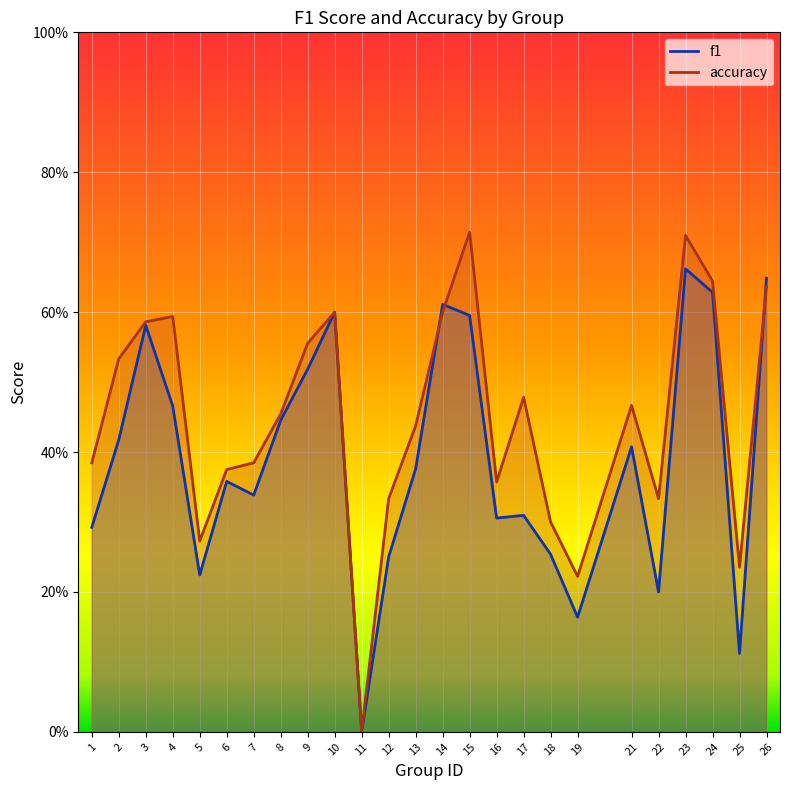

At which category does accuracy reach its first local valley?

5